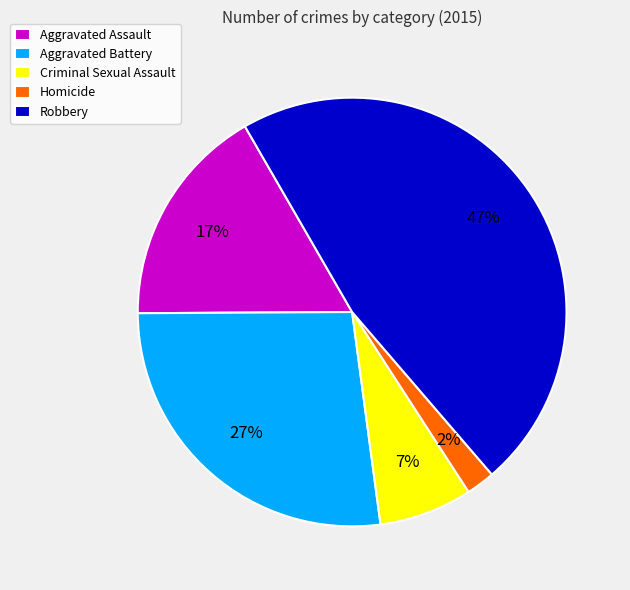

To the nearest percent, what is the difference between the Robbery and Homicide slice percentages?

45%